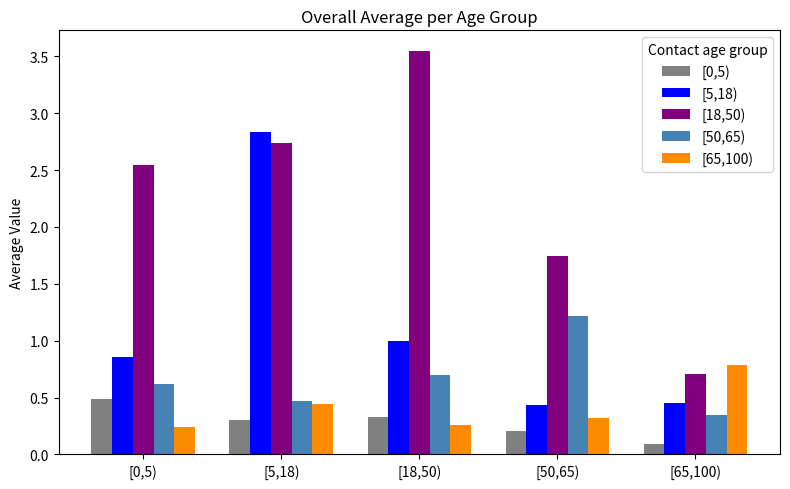

What is the highest value of the [50,65) series?

1.2